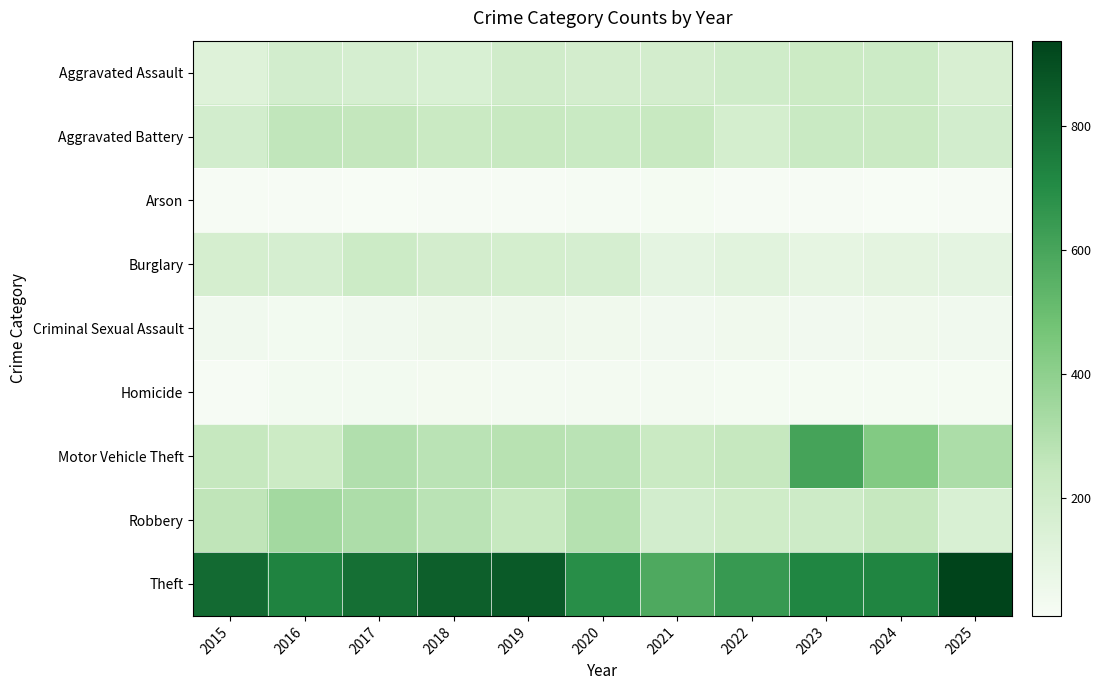

At how many categories does at least one series exceed 498?

11